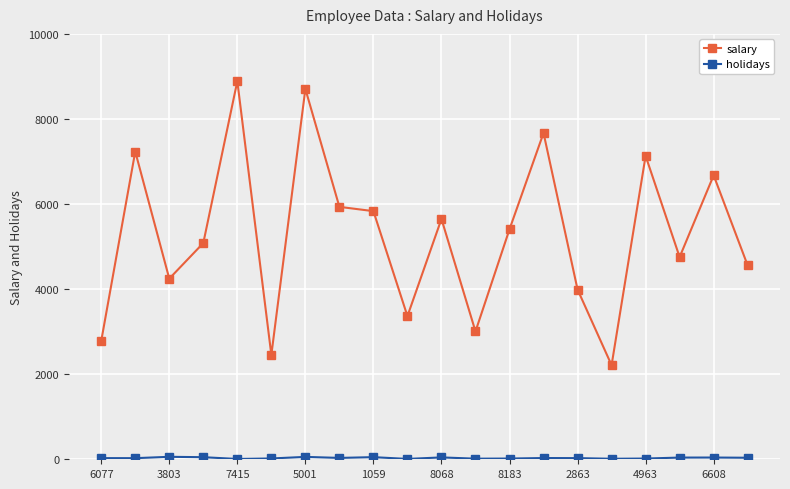

Which series has the largest total across all categories?

salary